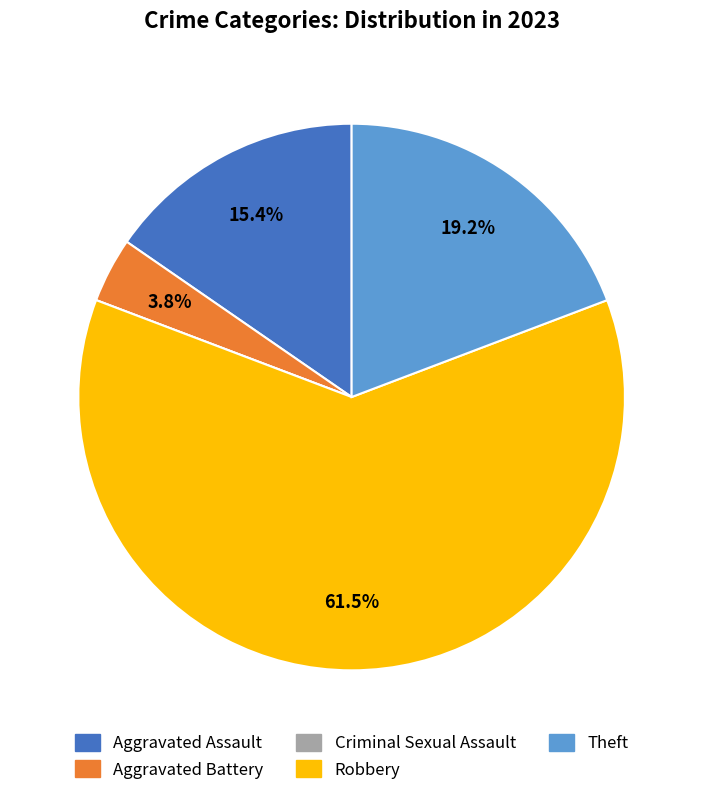

To the nearest percent, what portion does Theft represent?

19%